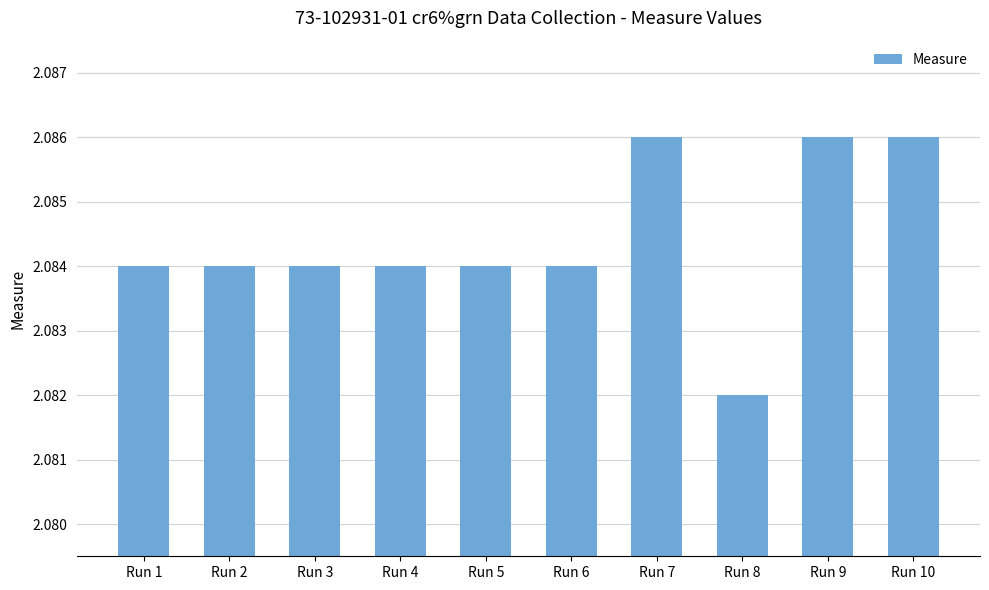

Does the chart contain stacked bars?

No